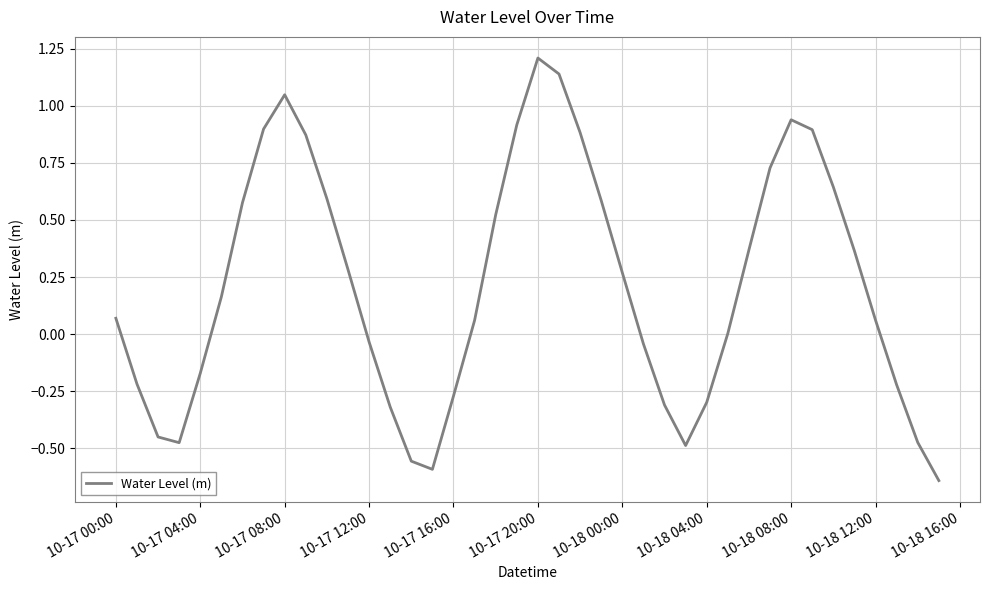

What is the difference between the maximum and minimum values?

1.8